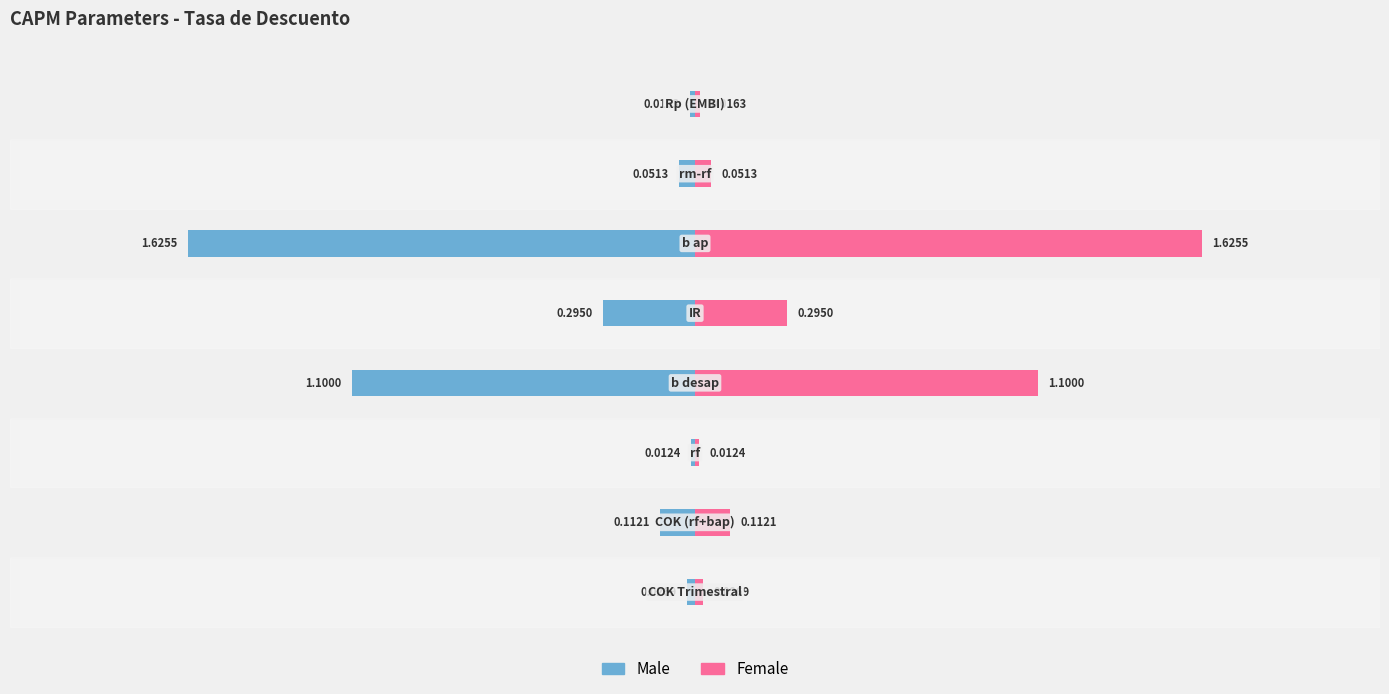

Reading right to left, what are all the values shown in this chart?

Male: -0.0	-0.1	-1.6	-0.3	-1.1	-0.0	-0.1	-0.0
Female: 0.0	0.1	1.6	0.3	1.1	0.0	0.1	0.0